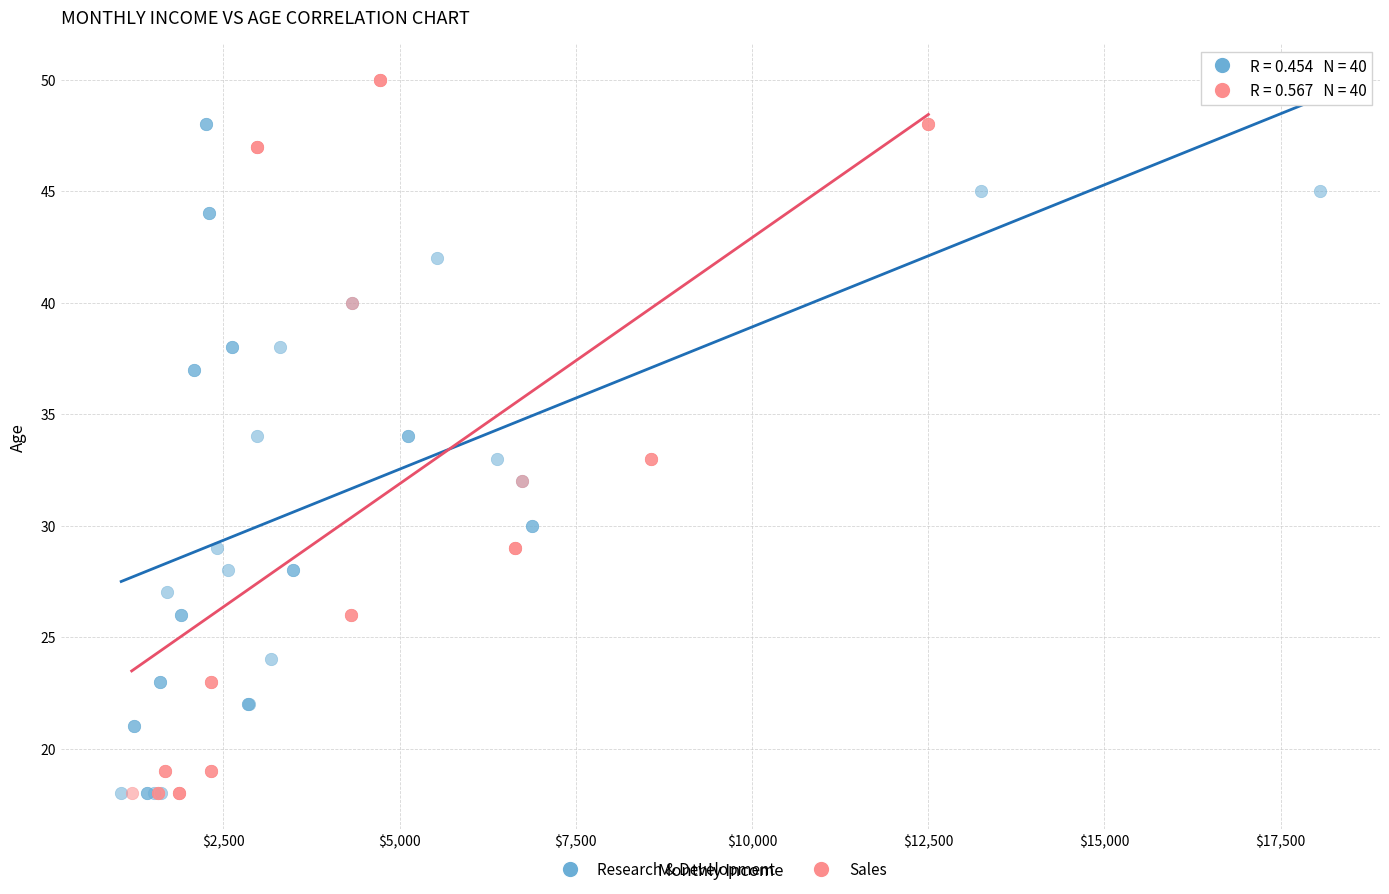

Which series has the widest spread of Y values?

Sales